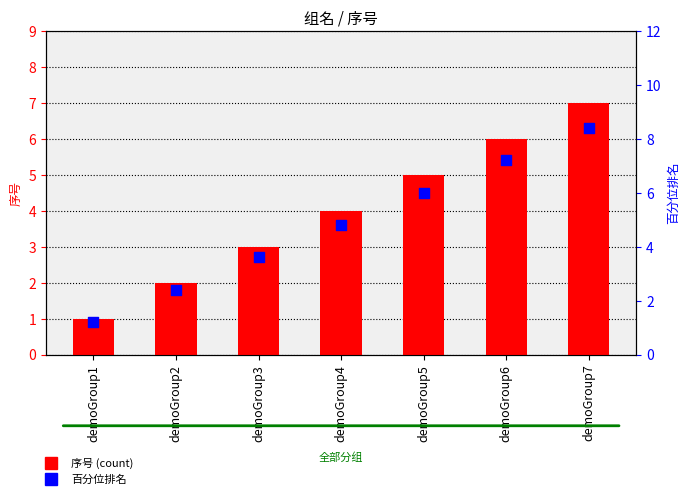

At how many categories does at least one series exceed 5?

3